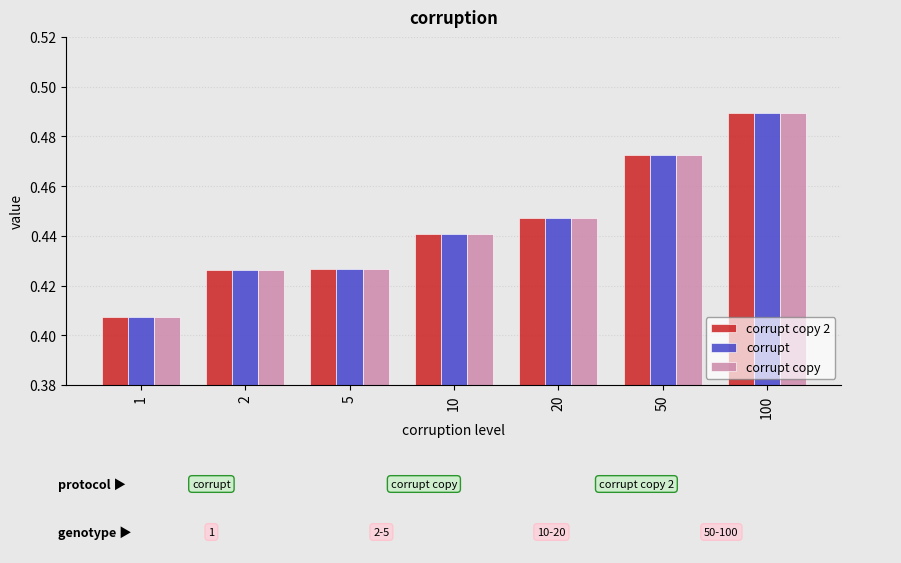

Count the corrupt copy 2 values in the range 0 to 1.

7